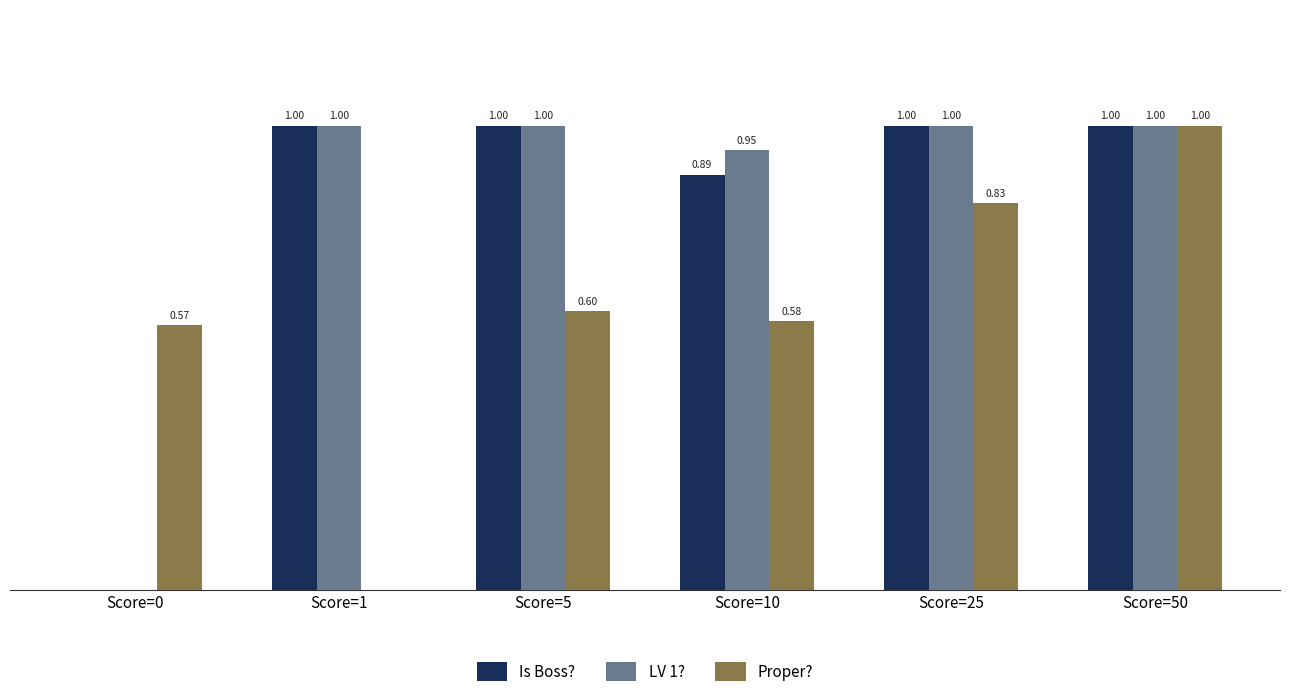

Which series changed the most between Score=1 and Score=50?

Proper?